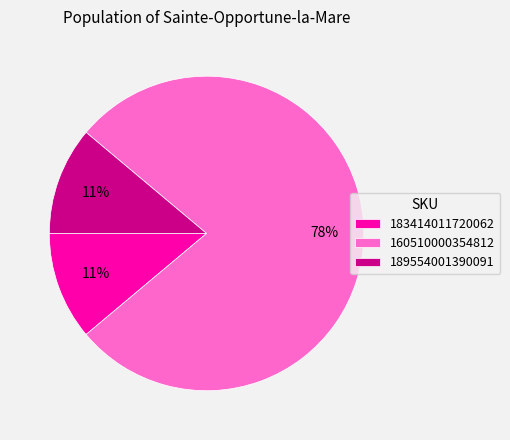

Count the number of slices in the pie.

3